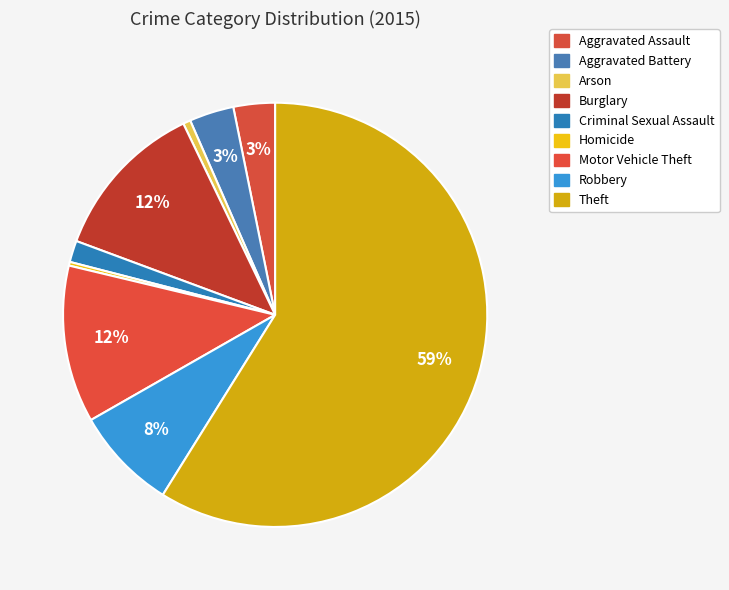

Count the number of slices in the pie.

9